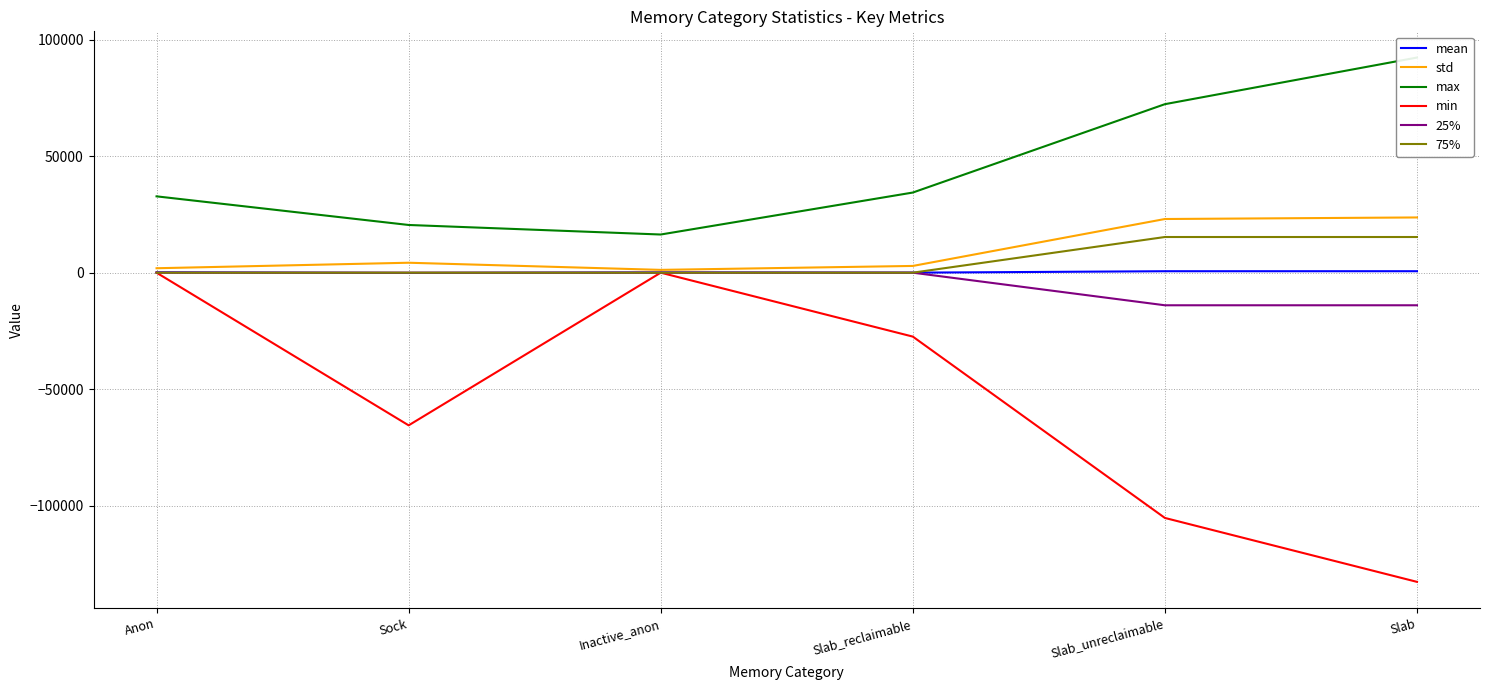

The value of mean at Anon is 59.1. True or false?

False